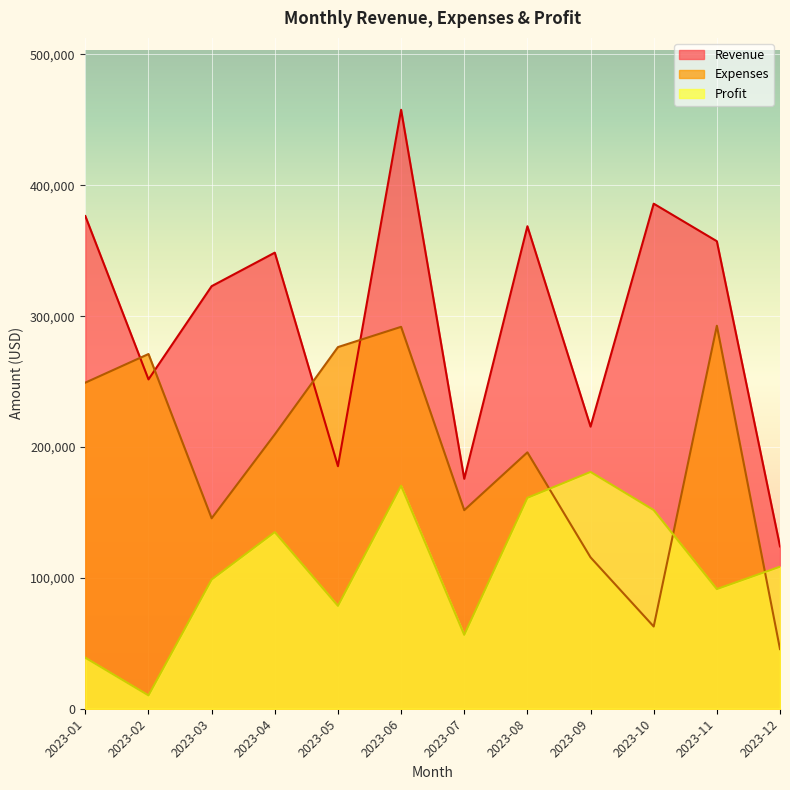

Reading right to left, list all the values displayed in this chart.

Revenue: 124069	357257	385938	215575	368693	175703	457700	185327	348522	322900	251659	376459
Expenses: 45592	292670	62828	115673	195915	151733	291830	276353	209648	145541	271051	249189
Profit: 108540	91437	151826	180963	161175	56479	170400	78619	134982	98733	10207	38982